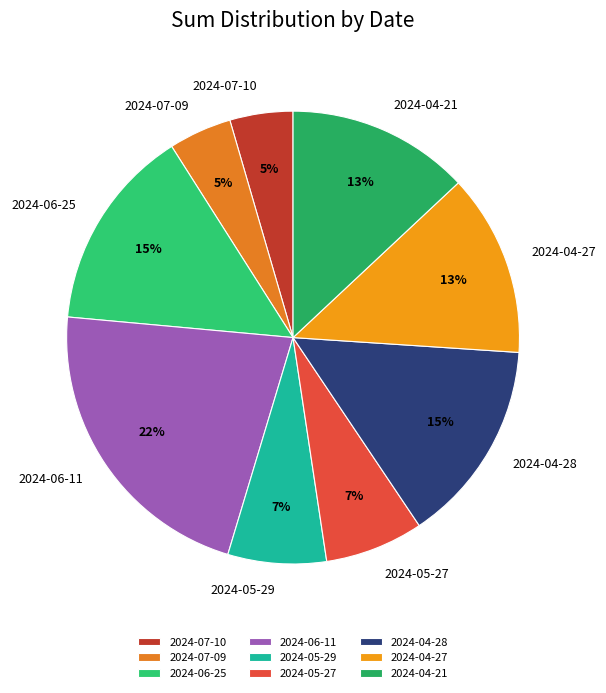

Which category has the biggest portion of the pie?

2024-06-11